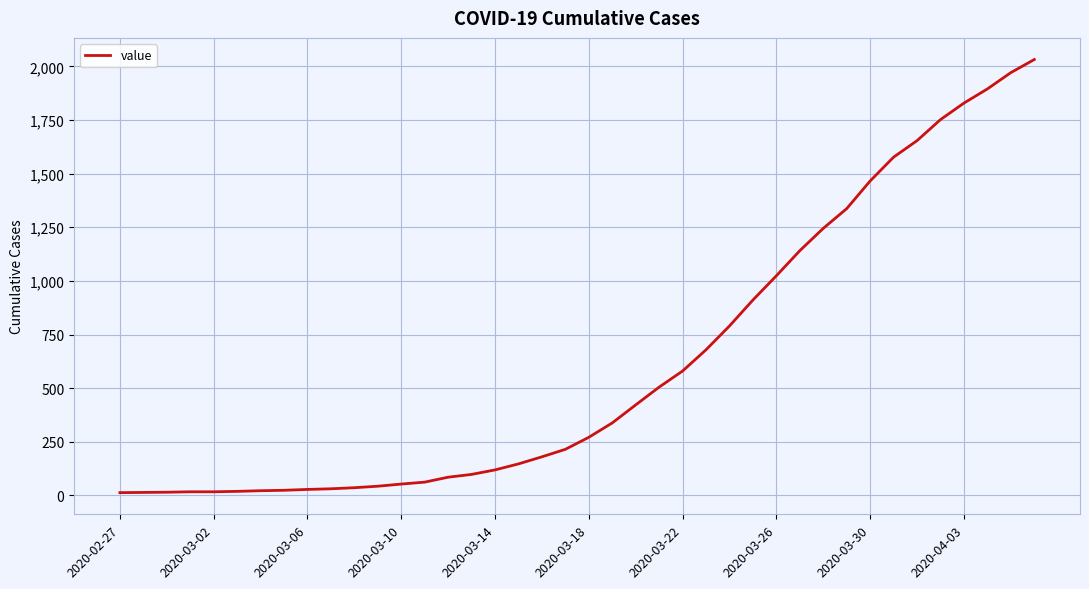

What is the difference between the maximum and minimum values?

2019